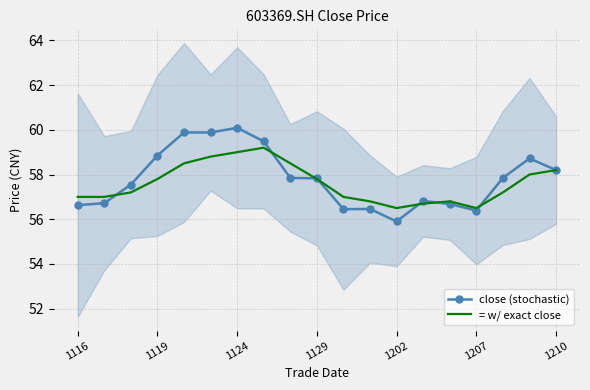

The close (stochastic) series shows 86.9 at 8. True or false?

False